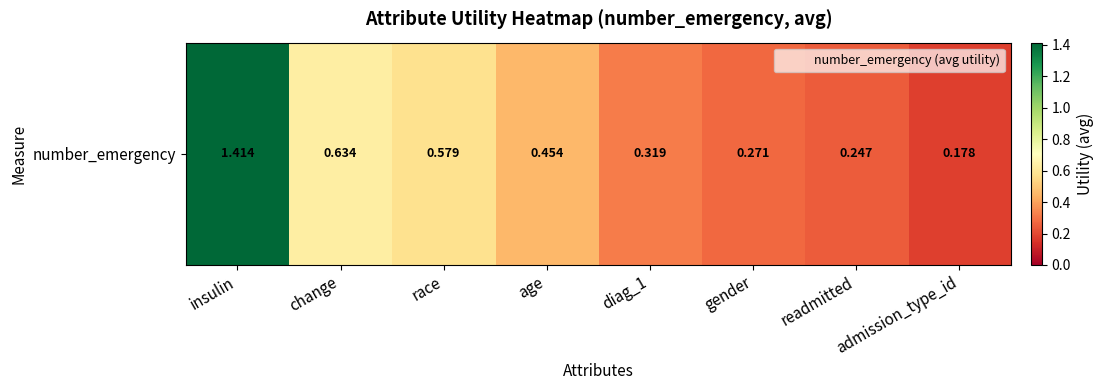

At which category does the chart reach its peak across all series?

insulin